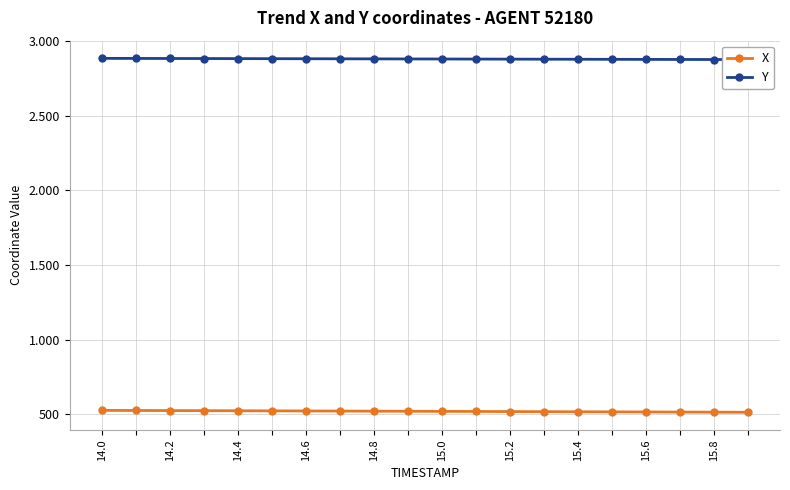

List the series in order of their peak value, highest first.

Y, X